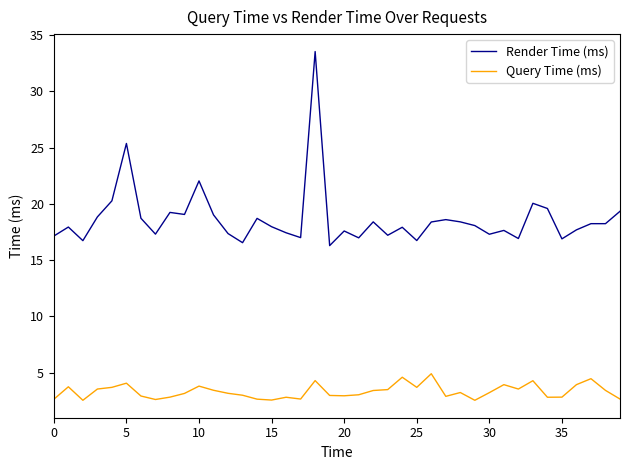

True or false: Render Time (ms) and Query Time (ms) intersect in this chart.

False